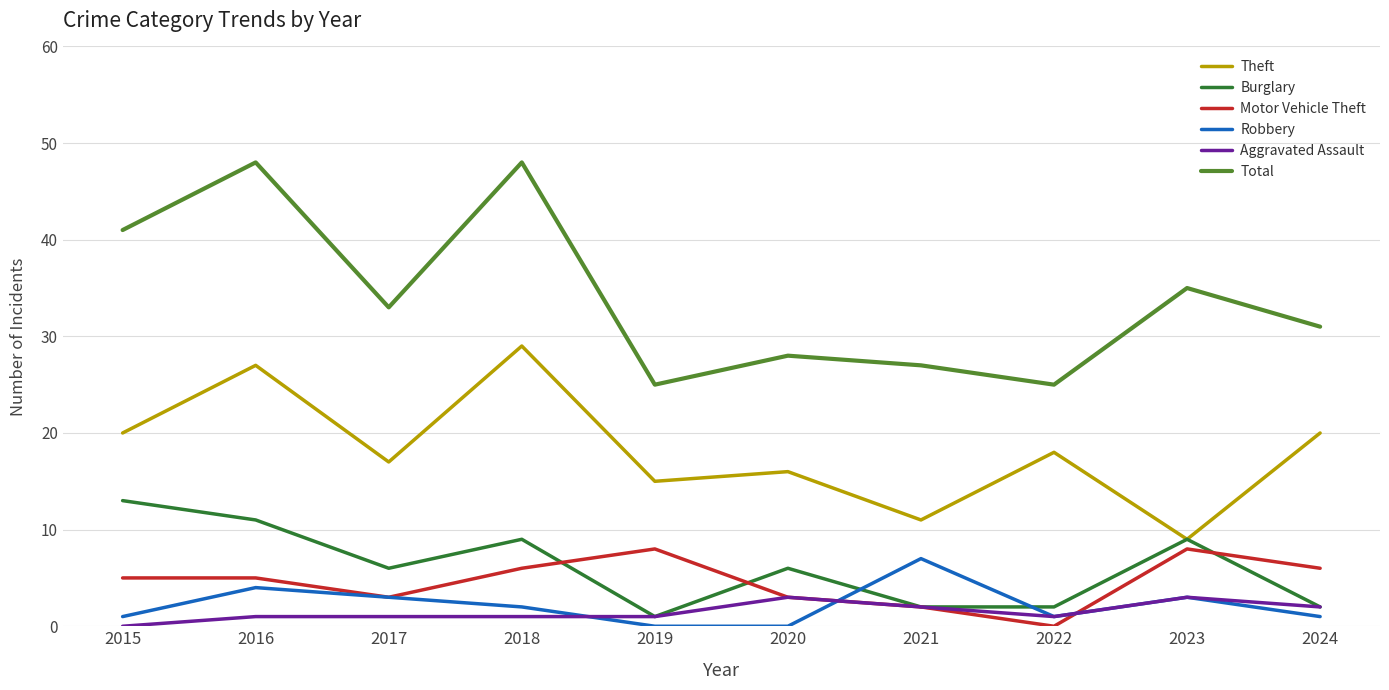

The value of Total at 2024 is 44. True or false?

False